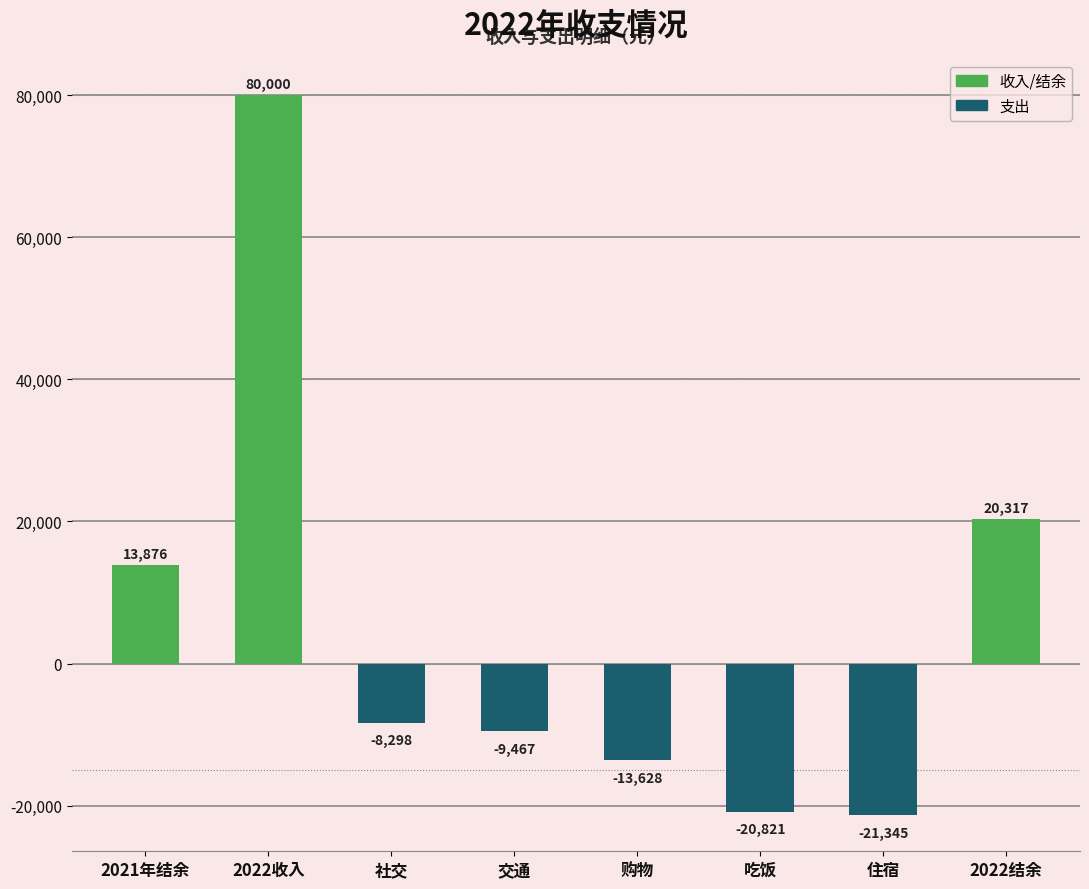

What is the approximate value at 交通, to the nearest 10?

-9470